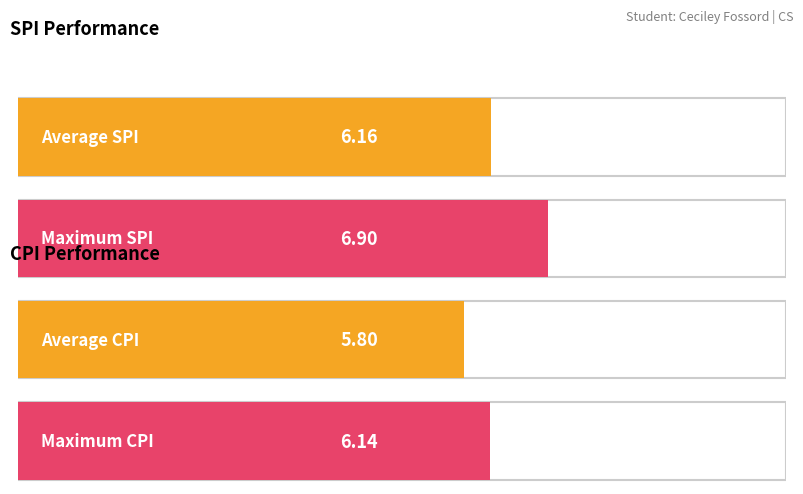

Which series changed the most between 2 and 4?

SPI